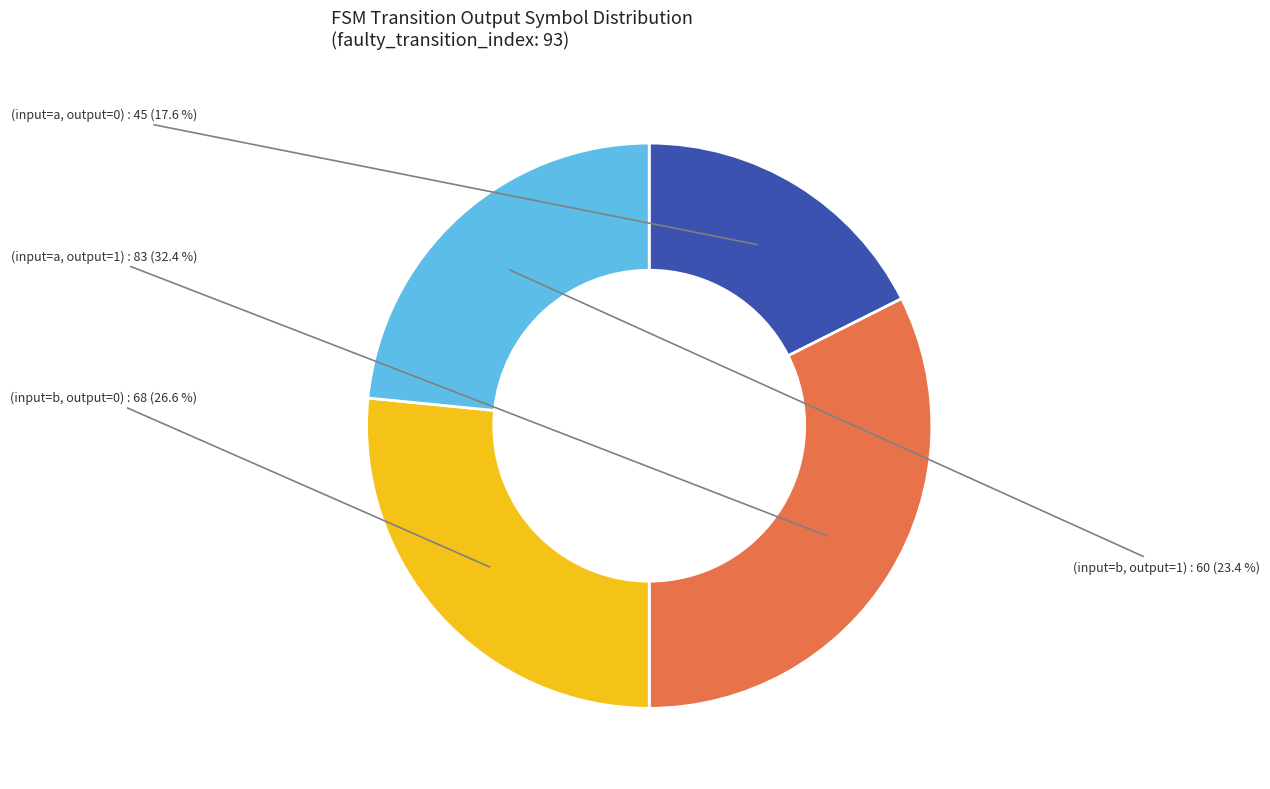

Does any single category account for the majority?

No